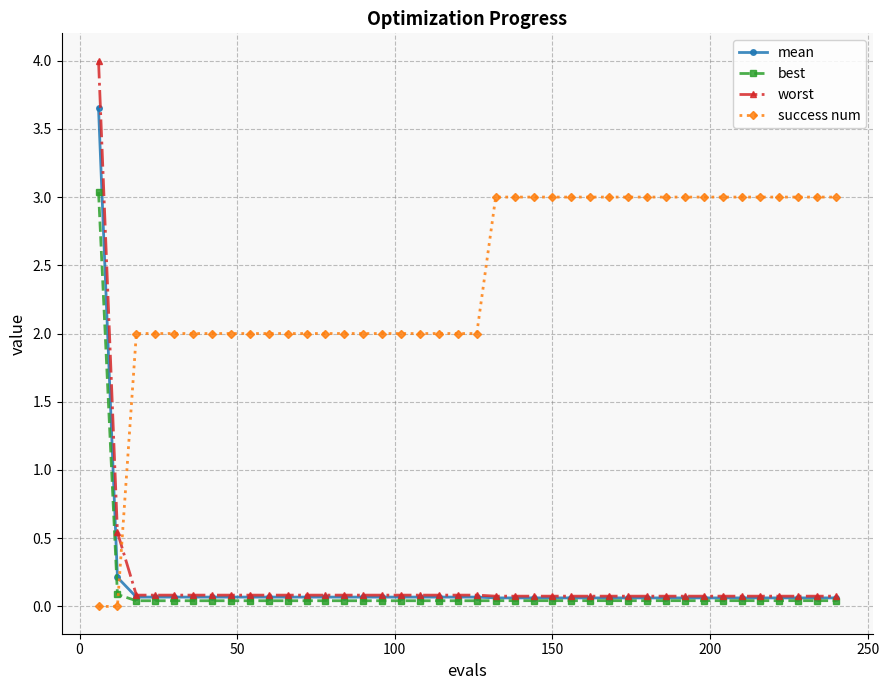

How many times do mean and success num cross each other?

1